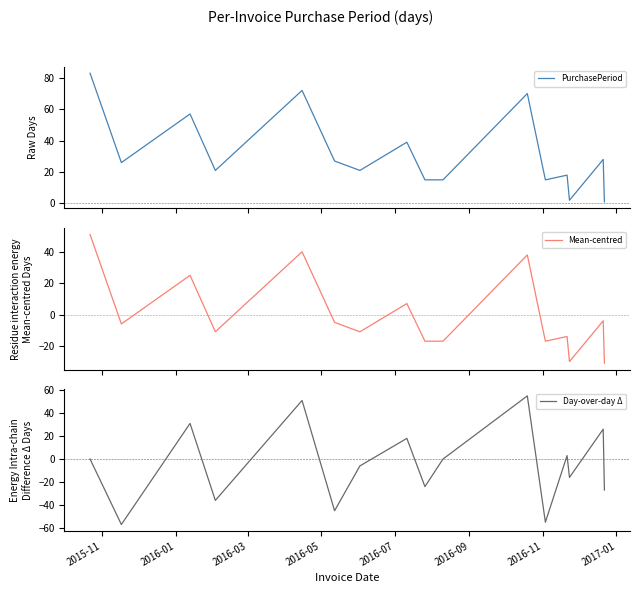

What is the maximum value for PurchasePeriod?

83